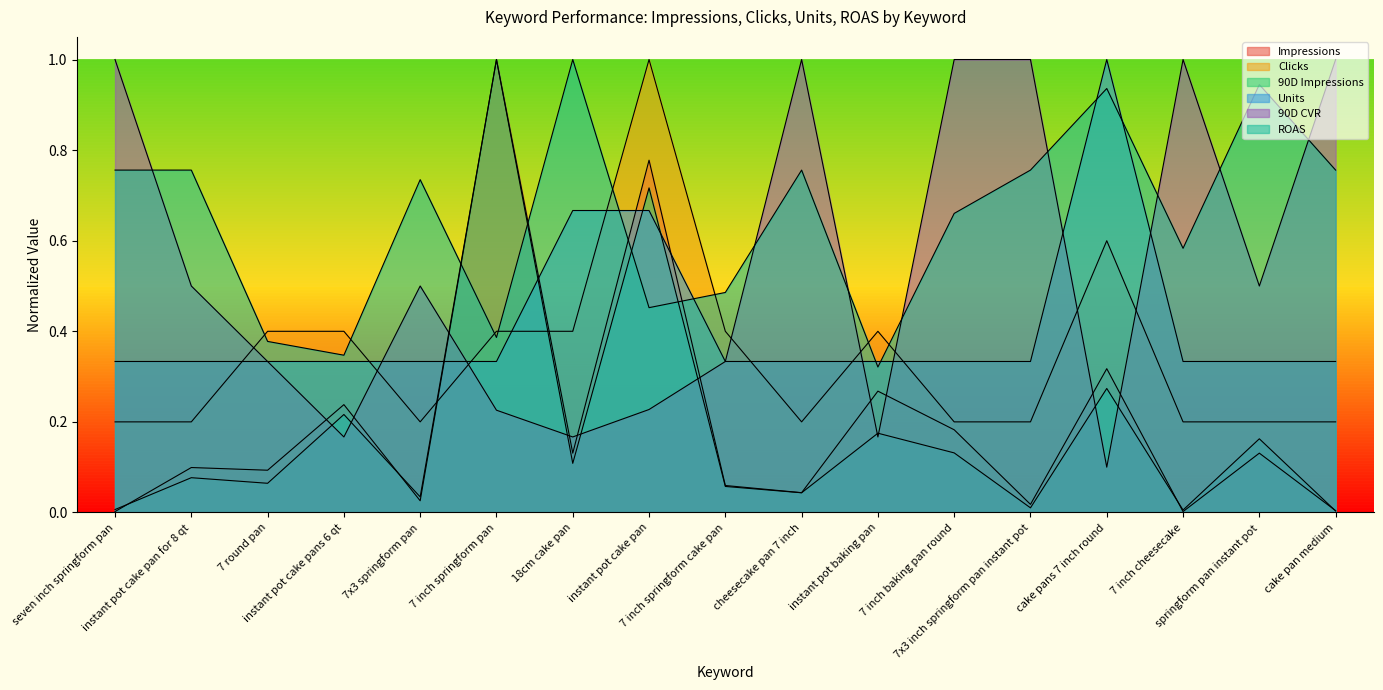

Reading left to right, extract all data points from this chart.

Impressions: 0.0	0.1	0.1	0.2	0.0	1.0	0.1	0.8	0.1	0.0	0.3	0.2	0.0	0.3	0.0	0.1	0.0
Clicks: 0.2	0.2	0.4	0.4	0.2	0.4	0.4	1.0	0.4	0.2	0.4	0.2	0.2	0.6	0.2	0.2	0.2
90D Impressions: 0.0	0.1	0.1	0.2	0.0	1.0	0.1	0.7	0.1	0.0	0.2	0.1	0.0	0.3	0.0	0.2	0.0
Units: 0.3	0.3	0.3	0.3	0.3	0.3	0.7	0.7	0.3	0.3	0.3	0.3	0.3	1.0	0.3	0.3	0.3
90D CVR: 1.0	0.5	0.3	0.2	0.5	0.2	0.2	0.2	0.3	1.0	0.2	1.0	1.0	0.1	1.0	0.5	1.0
ROAS: 0.8	0.8	0.4	0.3	0.7	0.4	1.0	0.5	0.5	0.8	0.3	0.7	0.8	0.9	0.6	0.9	0.8